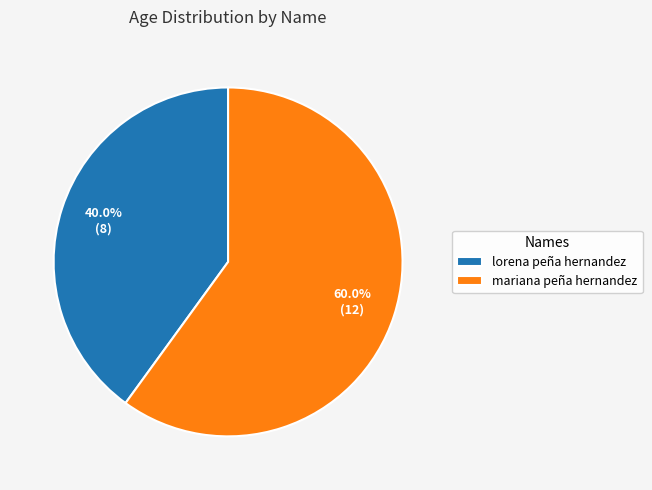

To the nearest percent, what portion does lorena peña hernandez represent?

40%